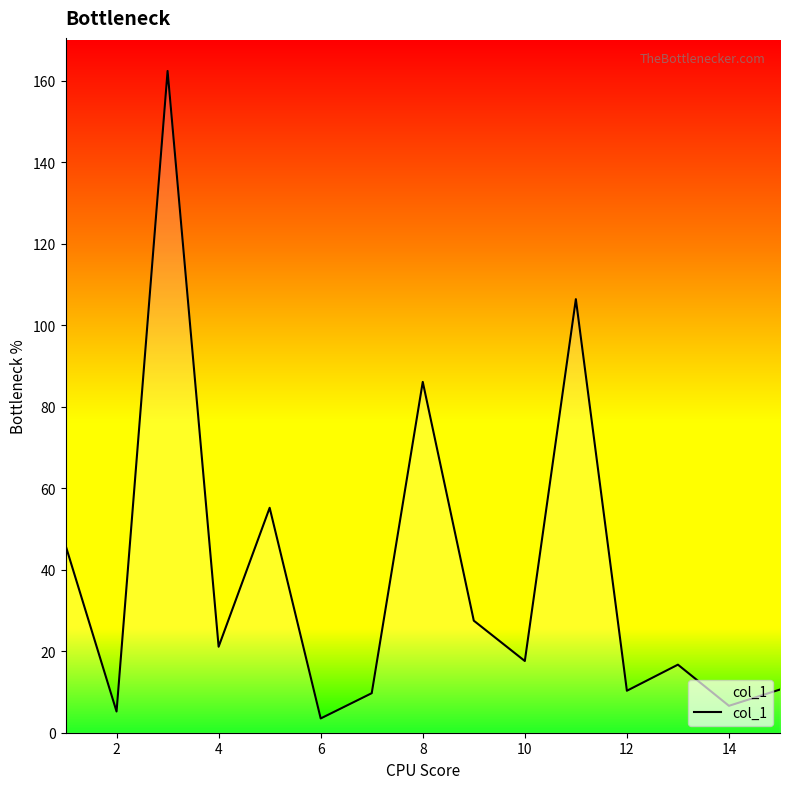

What is the minimum value shown in the chart?

3.5